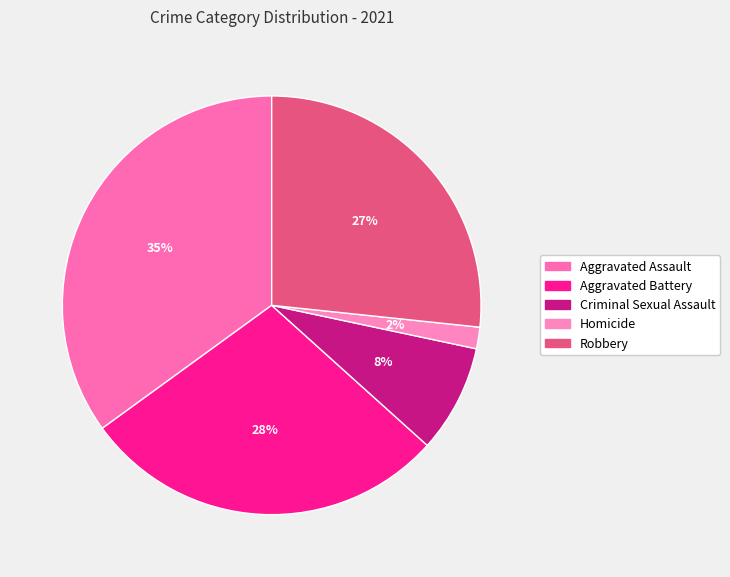

Count the number of slices in the pie.

5